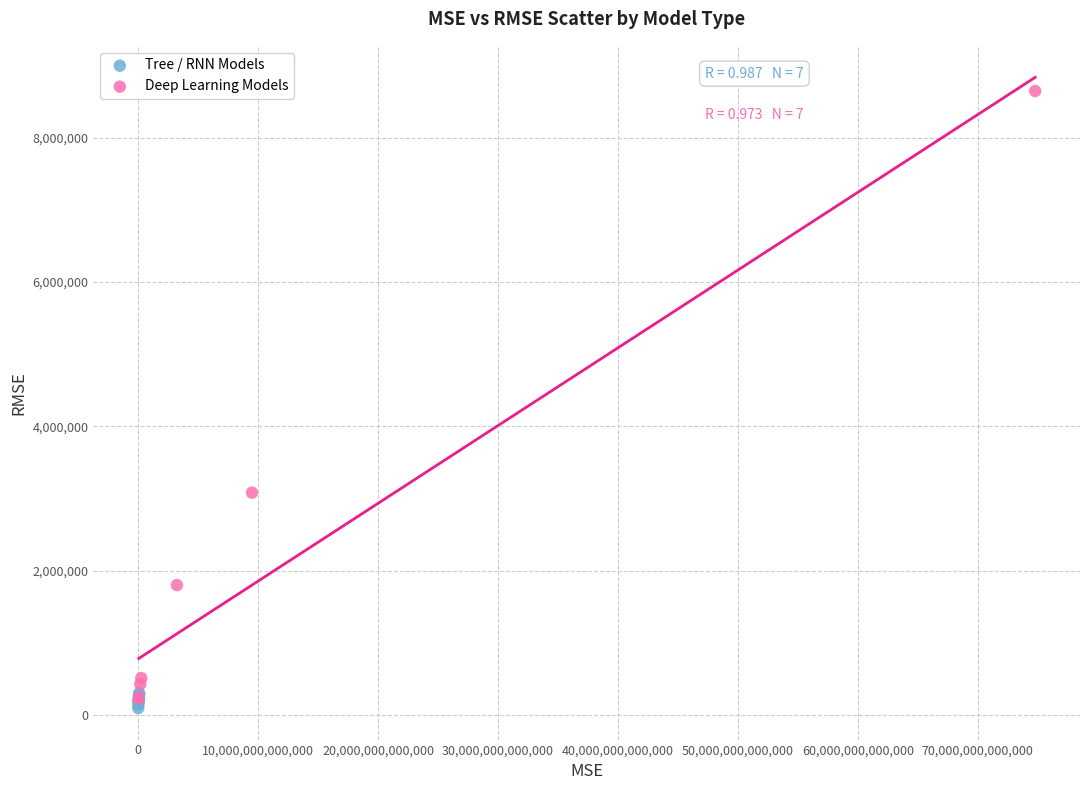

Which series contains the highest Y value?

Deep Learning Models